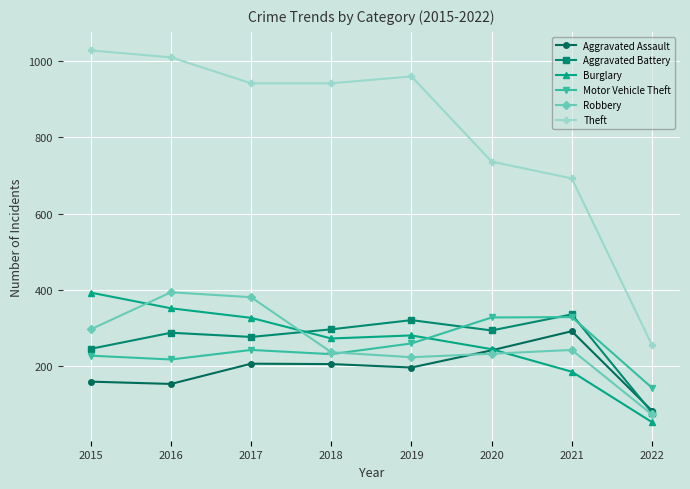

What is the difference between the maximum and second lowest values in the Aggravated Assault series?

138